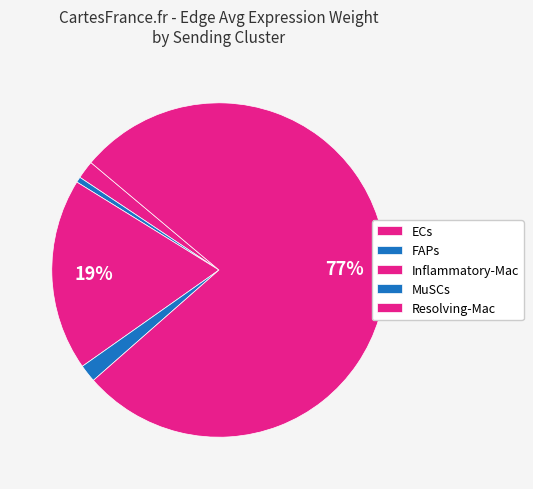

How many segments does this pie chart have?

5